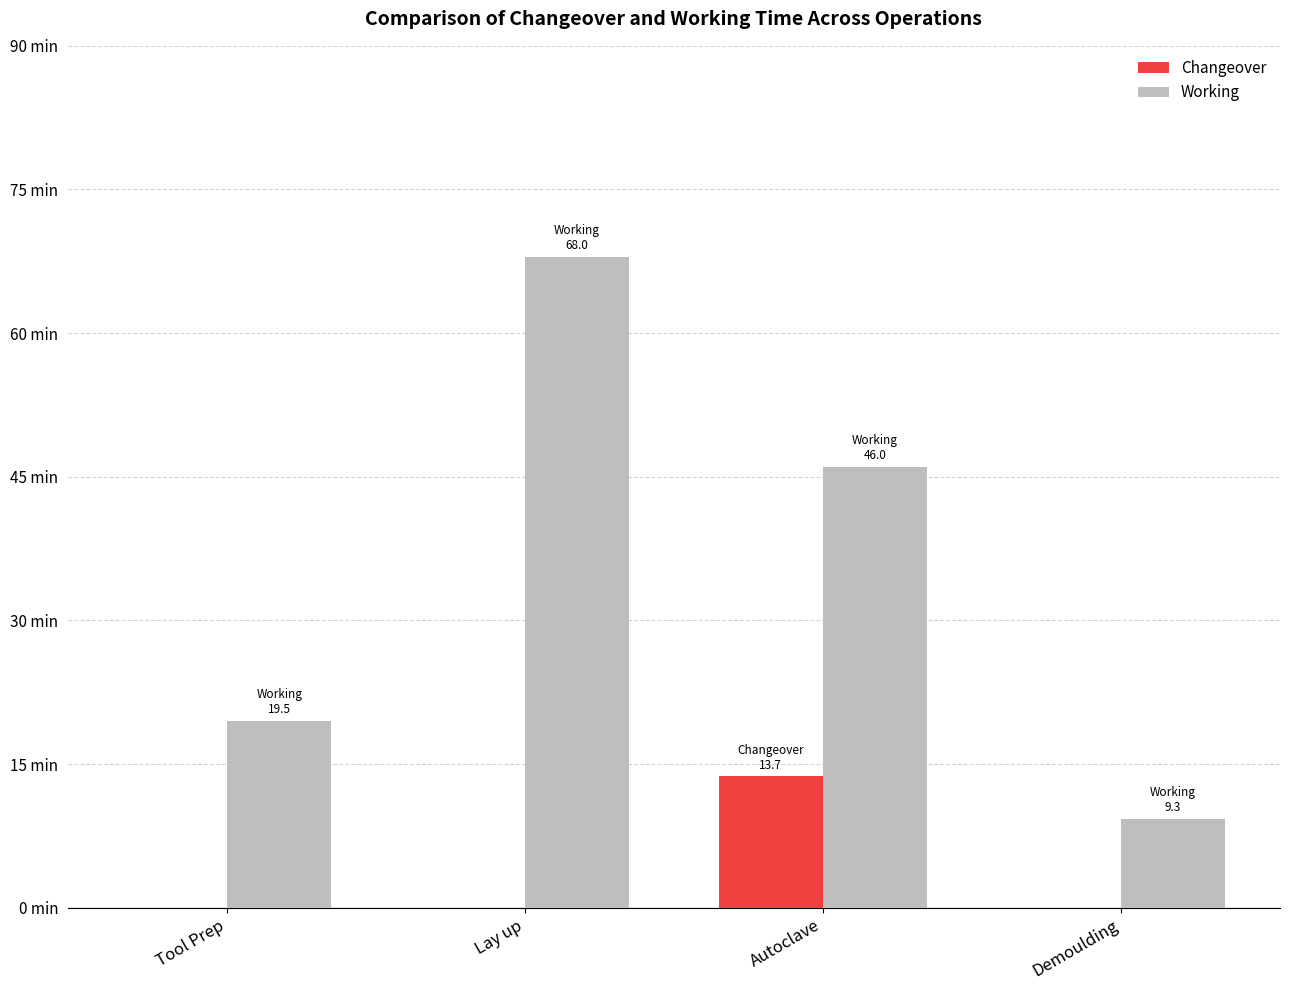

At Tool Prep, list the series in order from smallest to largest.

Changeover, Working